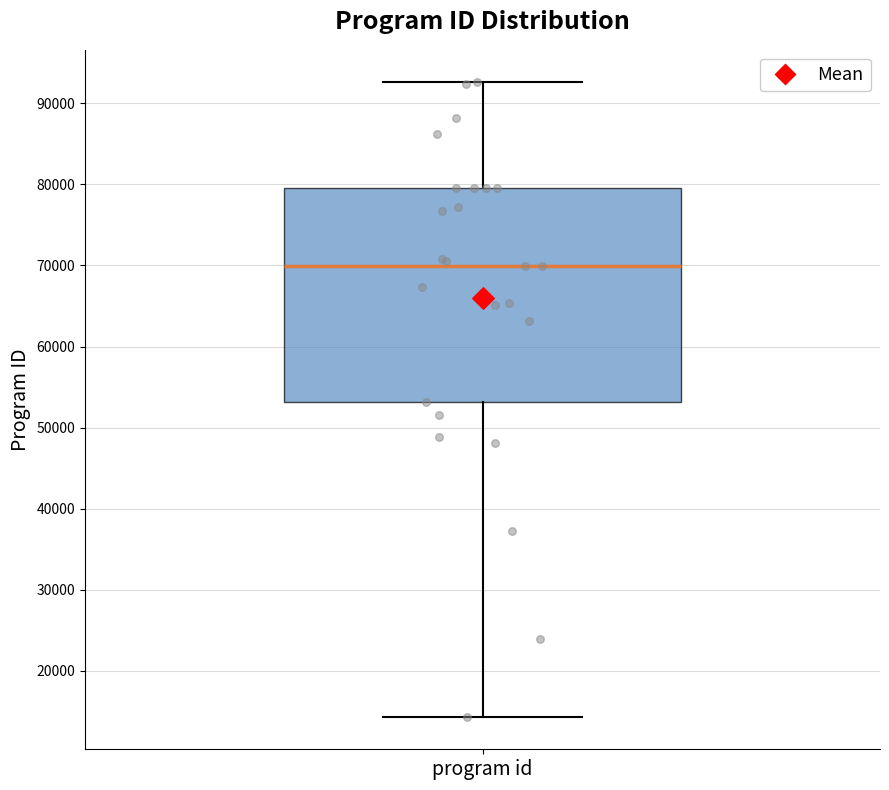

Transcribe this box plot: give where the median line is, the range the box spans, and where the two whiskers end, as read against the y-axis. The values are not printed on the chart, so give them approximately, as read against the axis.

median 70000, box 53000 to 80000, whiskers 14000 to 93000